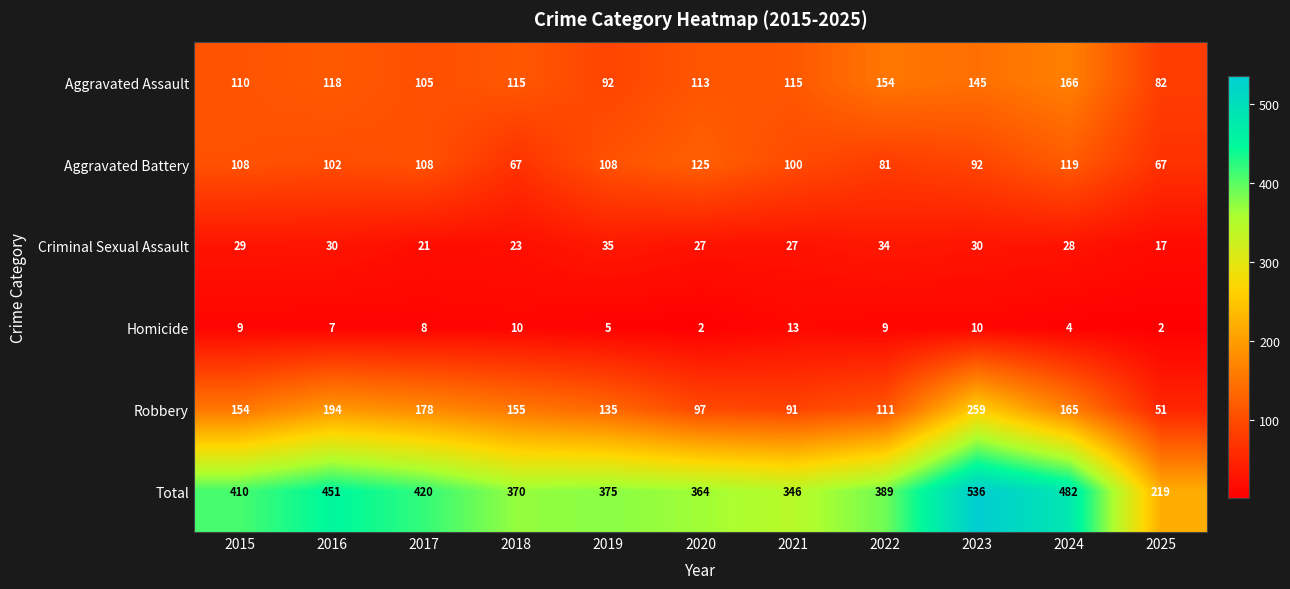

What is the difference between the second highest and second lowest values in the Aggravated Assault series?

62